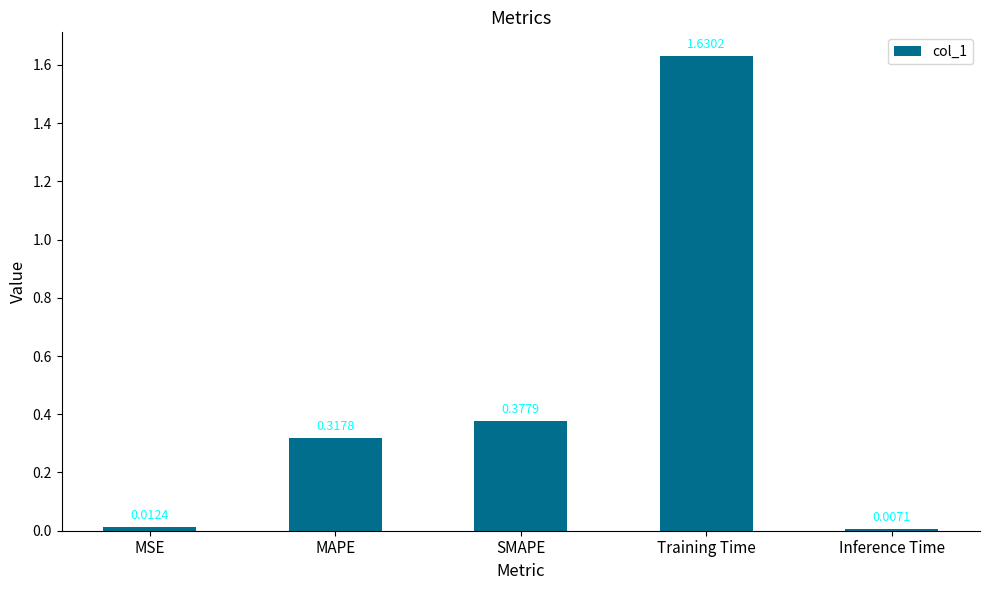

What is the label of the 2nd bar from the right?

Training Time